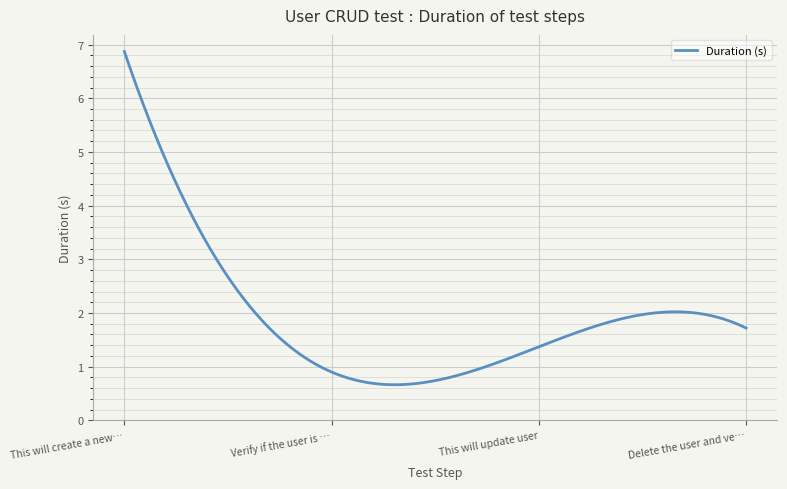

What is the average value?

1.9